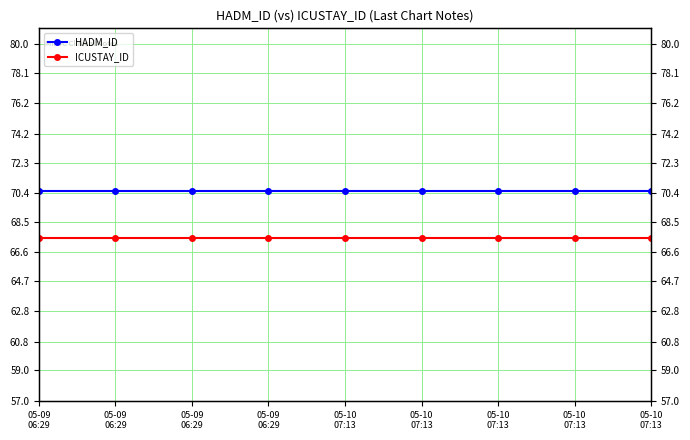

What is the total value across all series at 05-10
07:13?

138.0